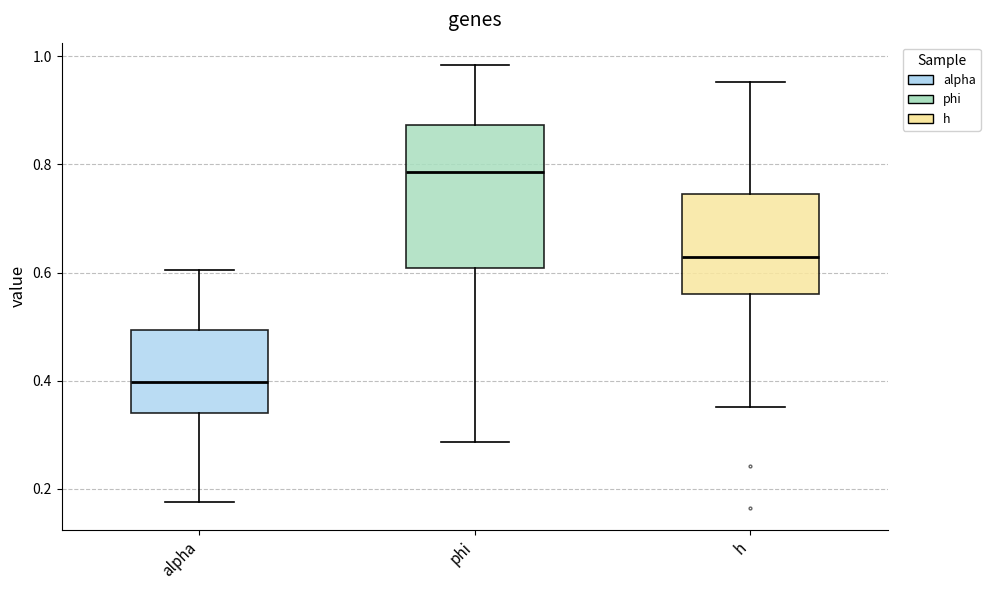

Where is the upper edge of the box for alpha on the y-axis? The values are not printed on the chart, so give them approximately, as read against the axis.

0.50